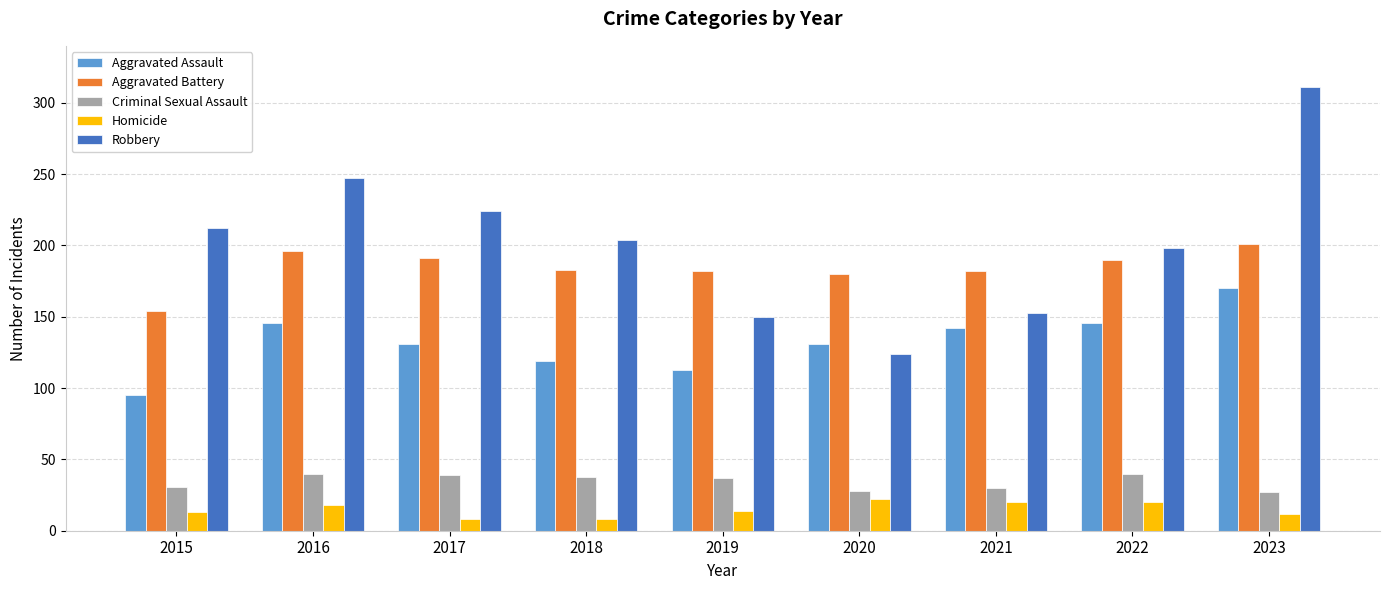

At how many categories does at least one series exceed 45?

9